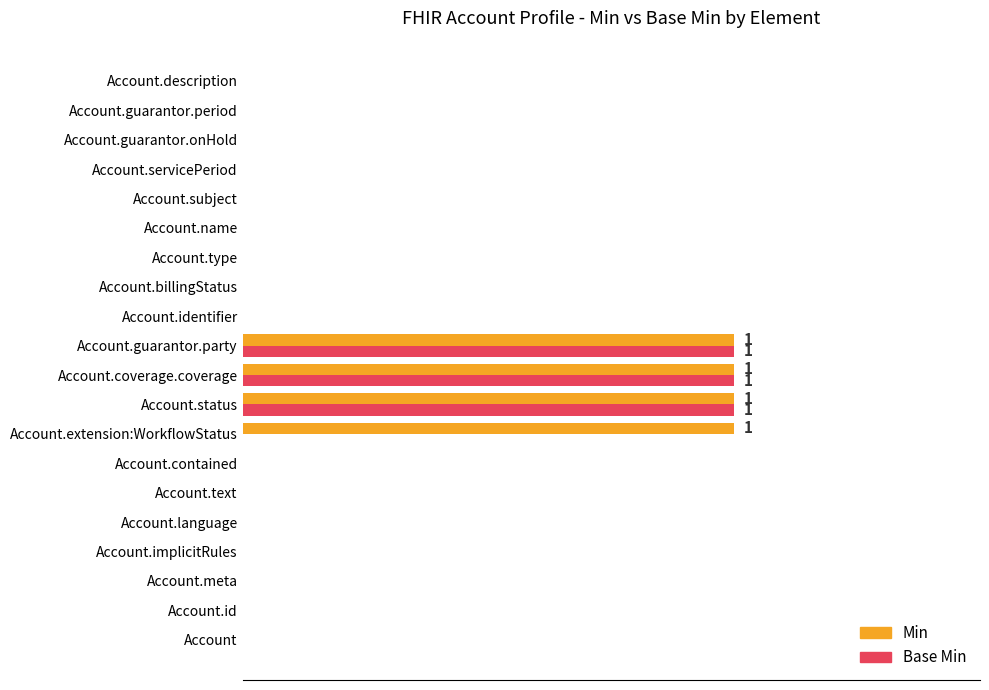

Rank the series by their maximum value, from highest to lowest.

Min, Base Min